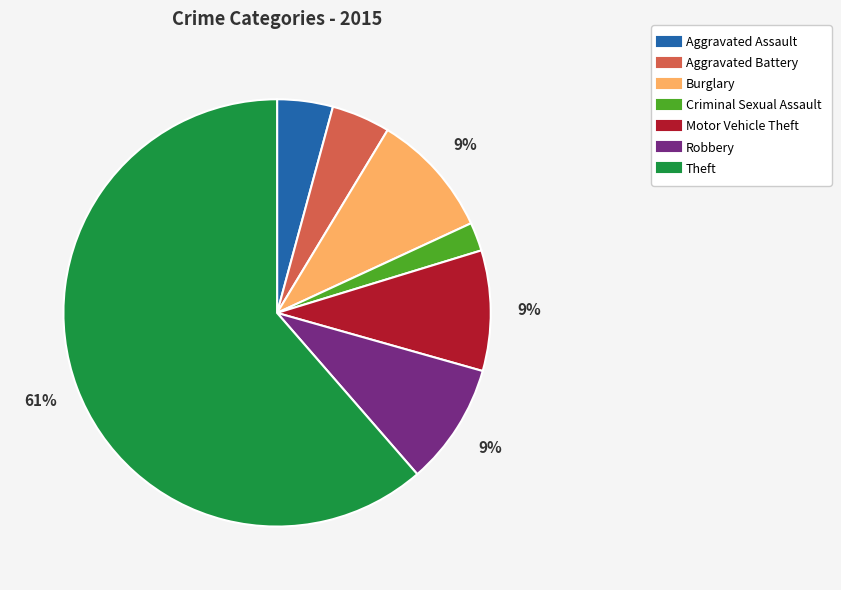

Is it true that Aggravated Assault is 11% of the pie?

False